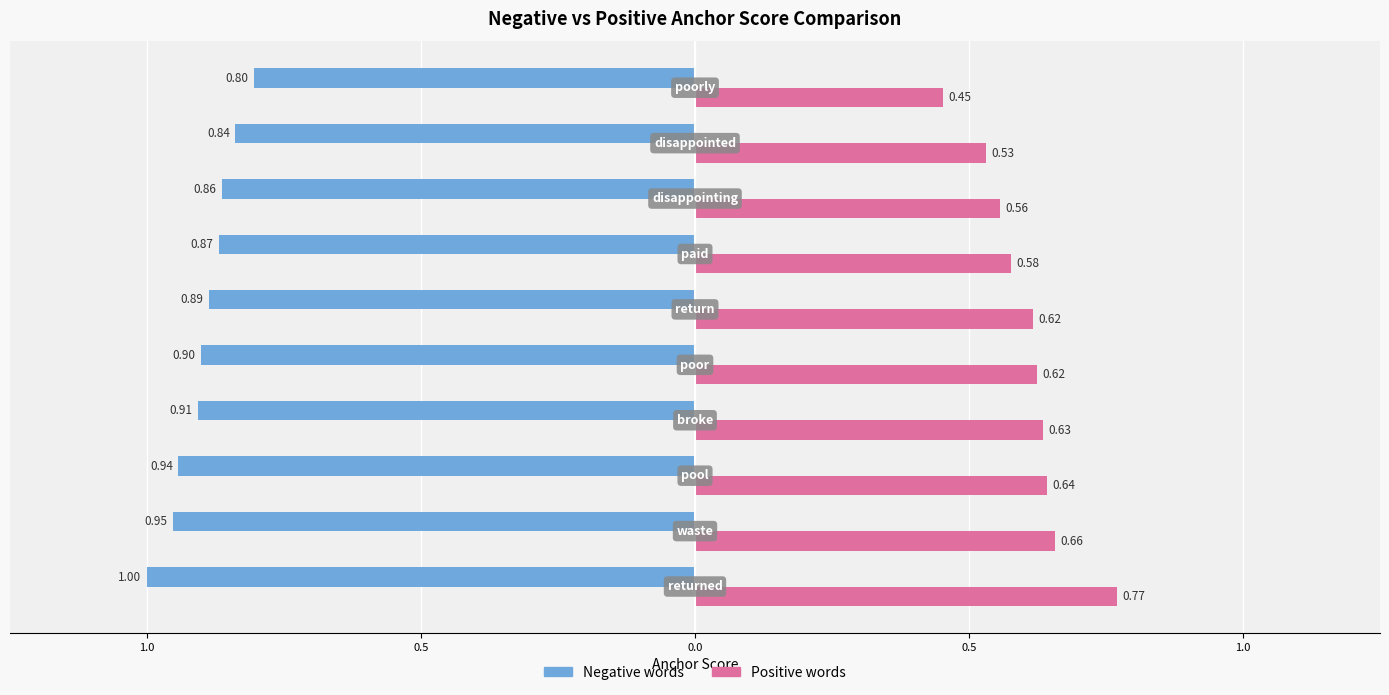

What are all the series names shown in the legend?

Negative words, Positive words